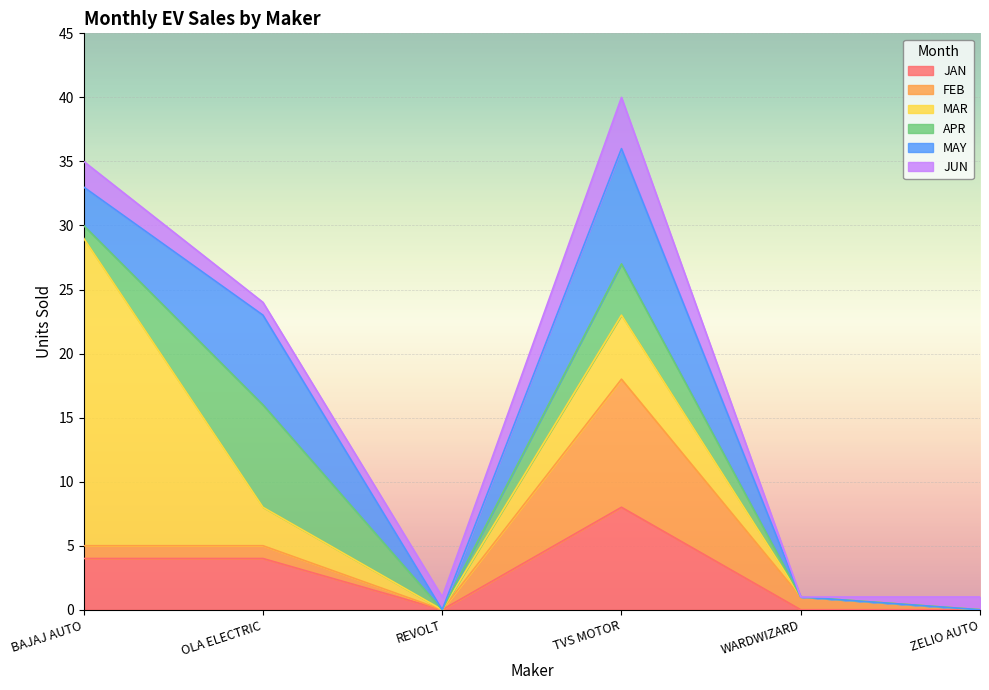

What is the total value across all series at REVOLT?

1